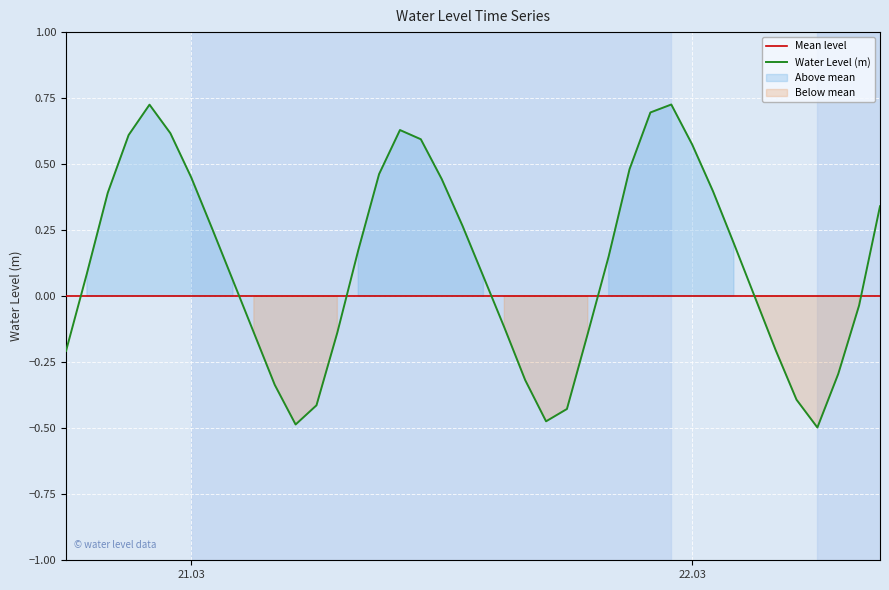

What position from the right is 2023-03-22 09:00:00?

1